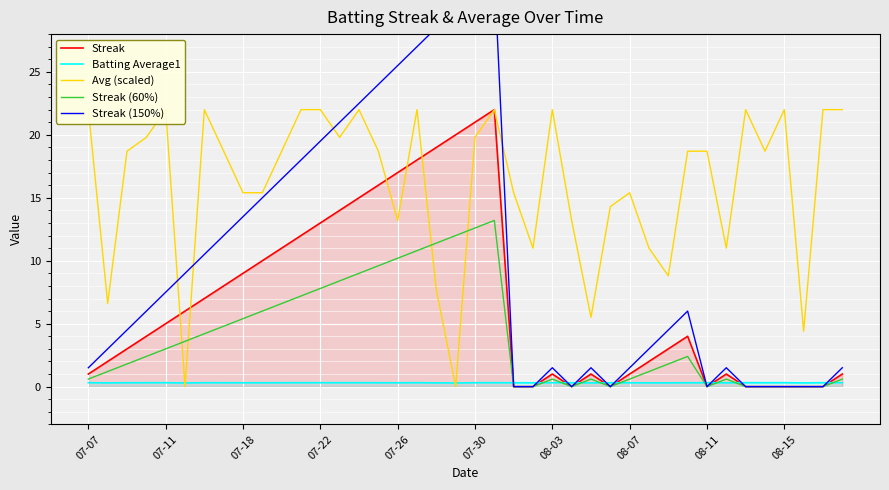

At which label does Avg (scaled) first exceed 18?

07-07